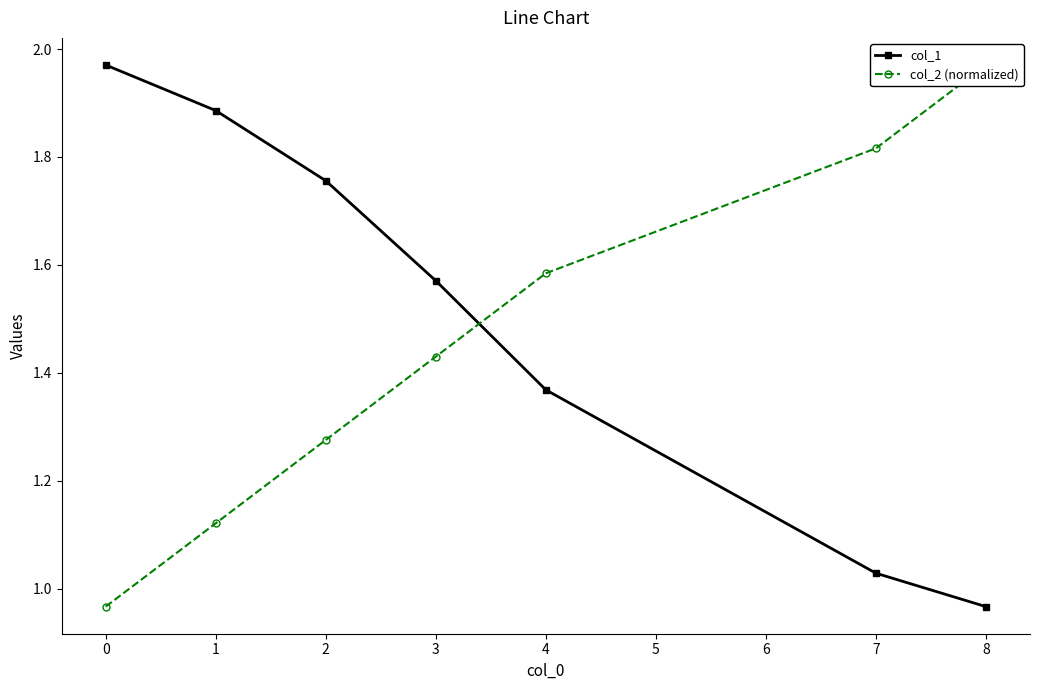

Is it true that col_1 equals 3.1 at 0?

False